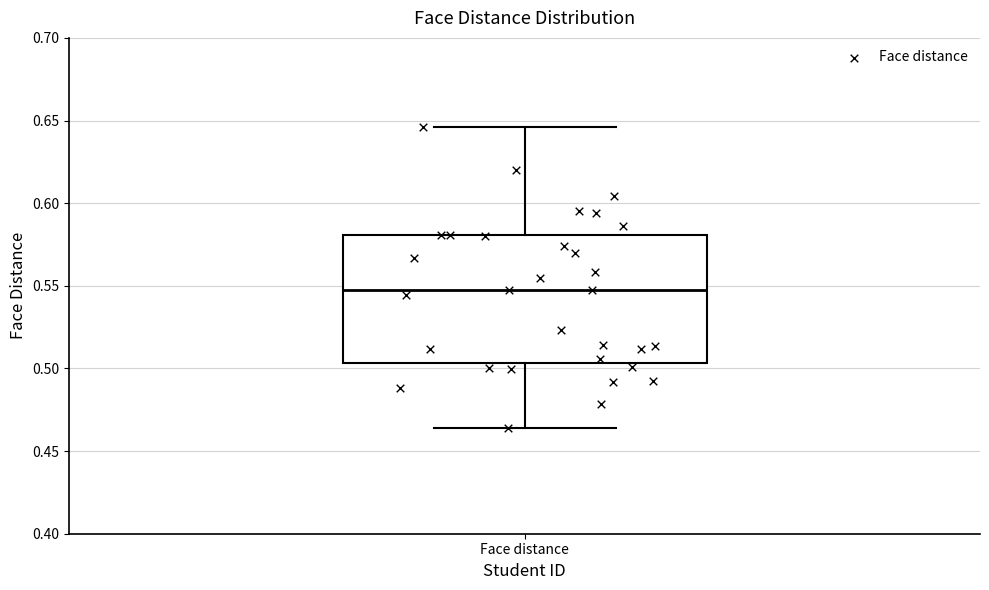

Where is the lower edge of the box for Face distance on the y-axis? The values are not printed on the chart, so give them approximately, as read against the axis.

0.505